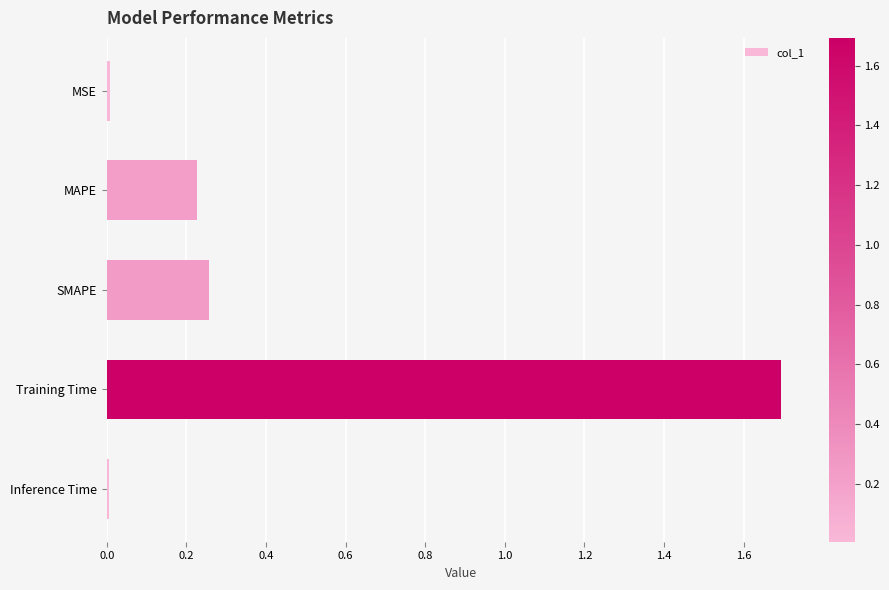

What is the change in value from SMAPE to Training Time?

+1.4